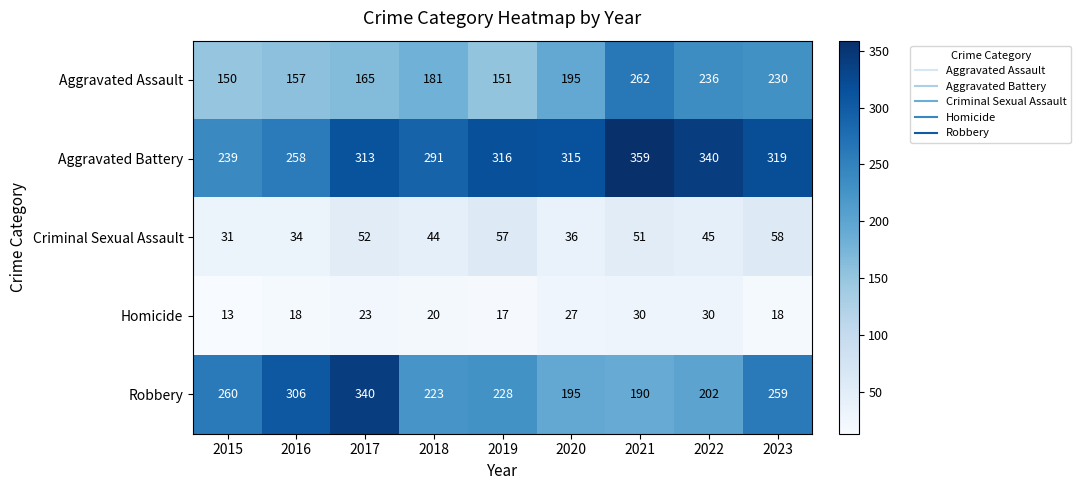

Where does the Robbery series first go above 228?

2015